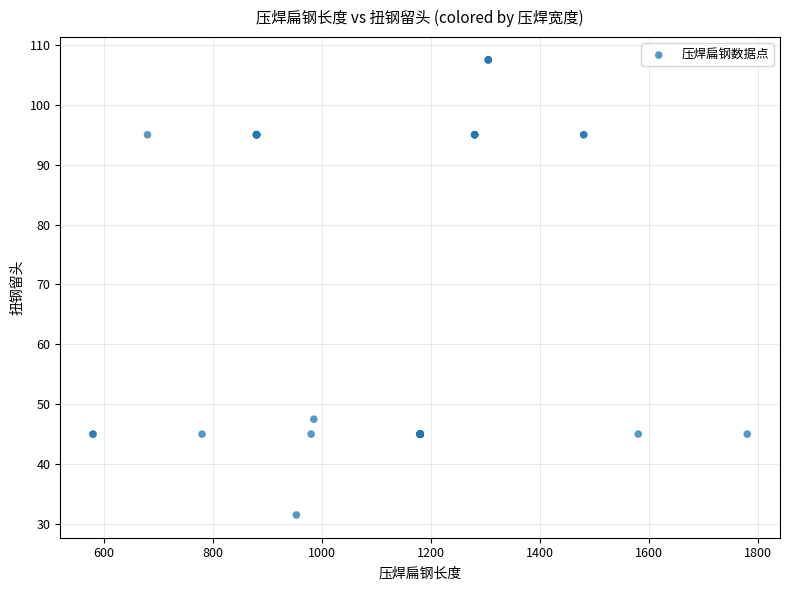

What Y value in the scatter plot is closest to 69?

47.5